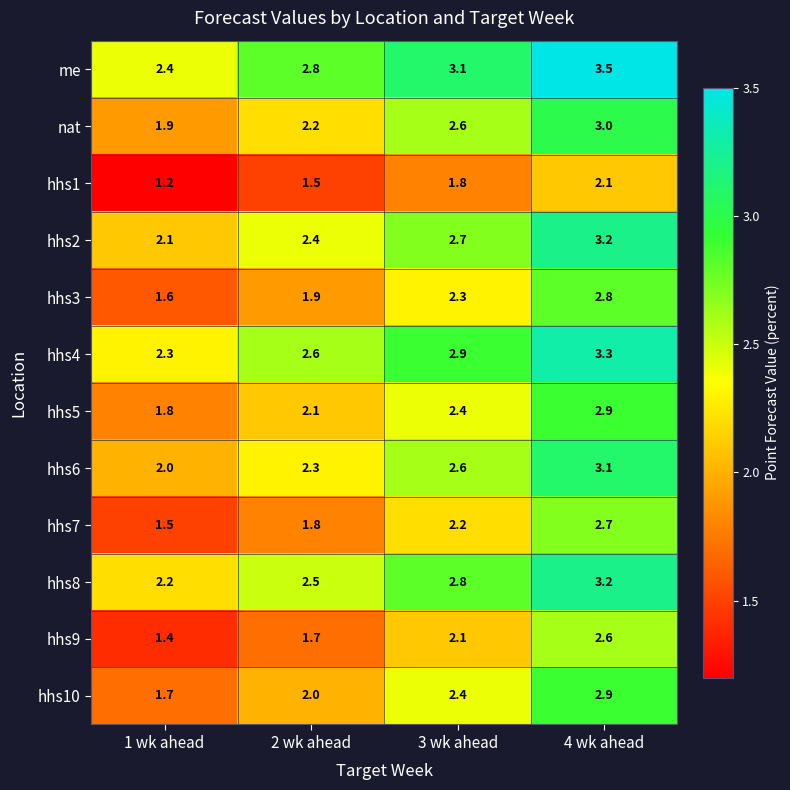

At how many categories does at least one series exceed 3?

2